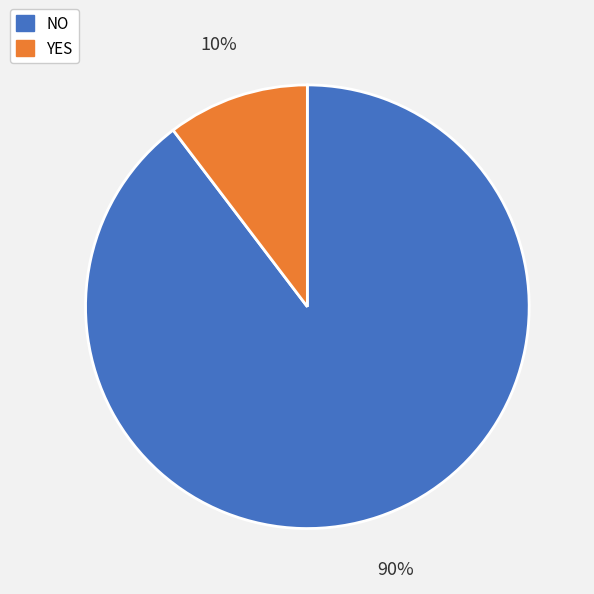

Which has a higher value, YES or NO?

NO